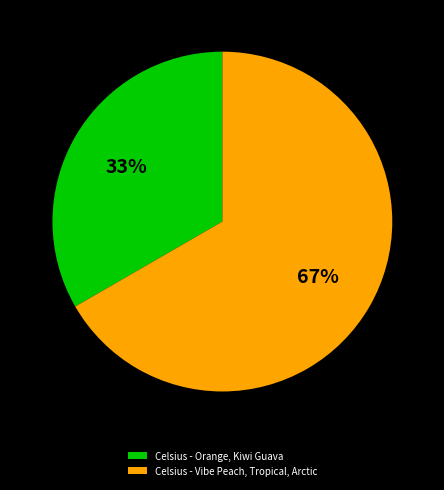

Do Celsius - Orange, Kiwi Guava and Celsius - Vibe Peach, Tropical, Arctic together represent more than half of the pie?

Yes